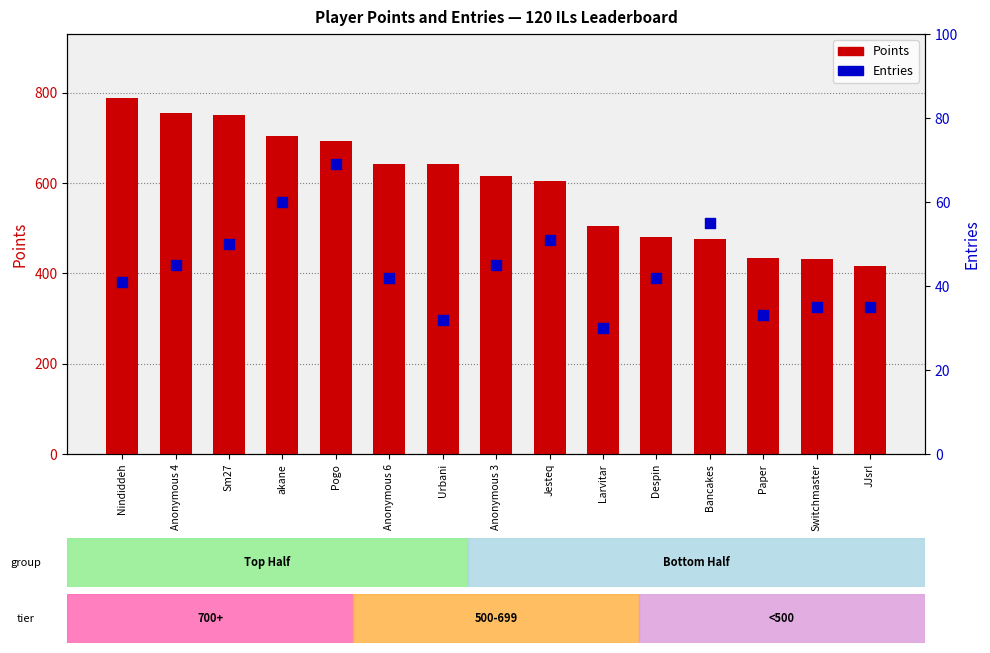

Is the value of Points at Nindiddeh greater than the value of Entries at Urbani?

Yes